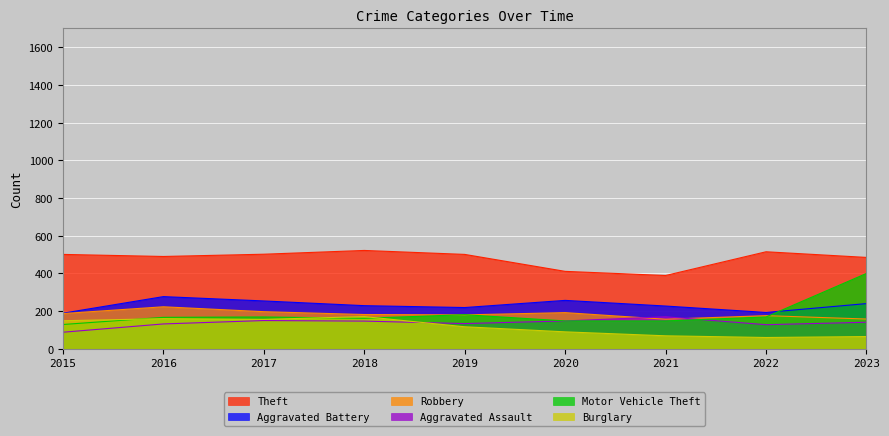

Is it true that Motor Vehicle Theft equals 292 at 2017?

False